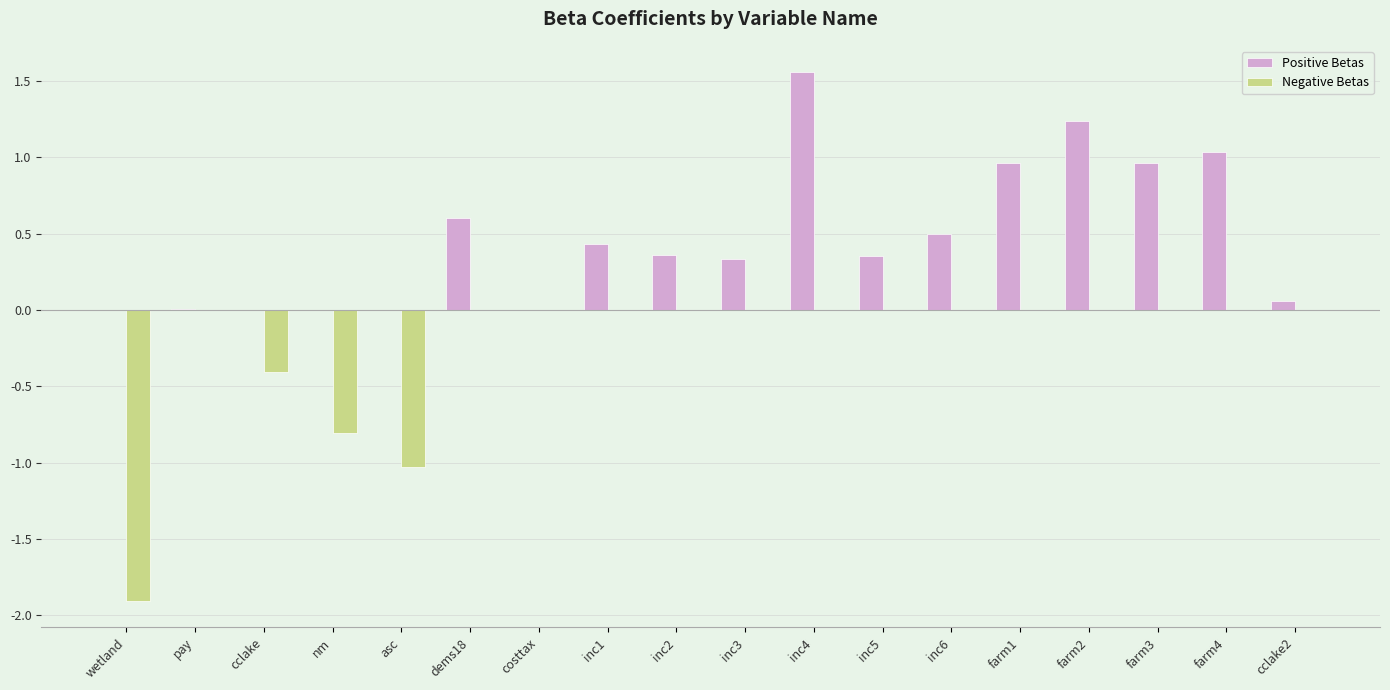

Which series has the largest total across all categories?

Positive Betas